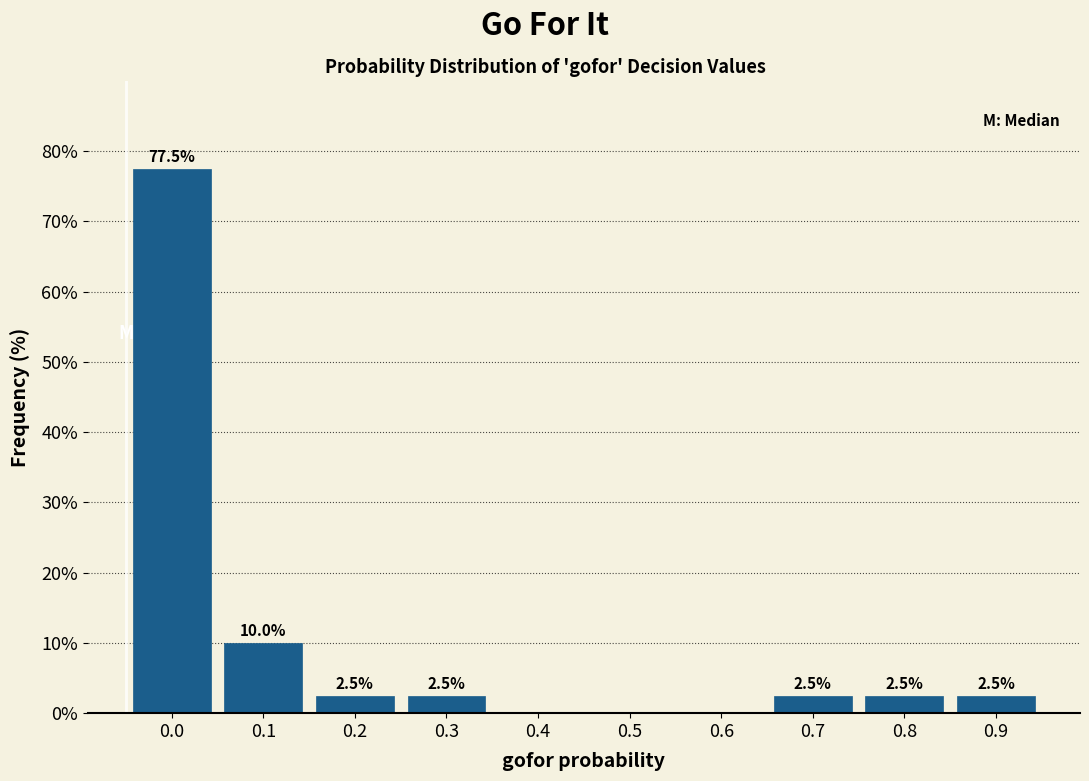

Reading left to right, list all the values displayed in this chart.

0.0=77.5	0.1=10.0	0.2=2.5	0.3=2.5	0.4=0.0	0.5=0.0	0.6=0.0	0.7=2.5	0.8=2.5	0.9=2.5